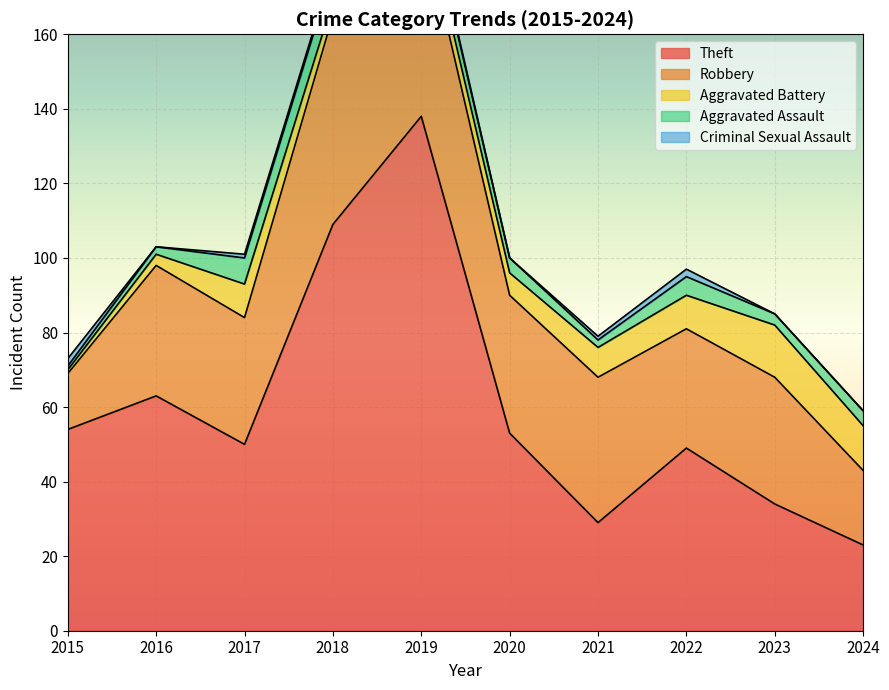

How many data points in Robbery are less than 35?

5